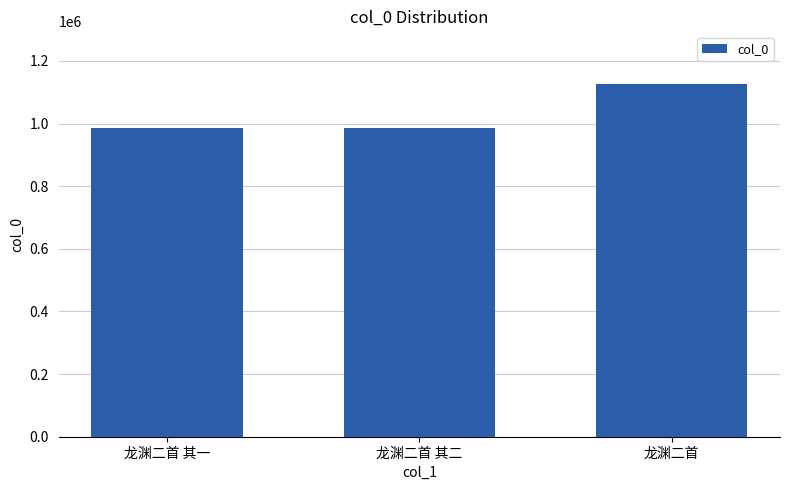

What is the change in value from 龙渊二首 其一 to 龙渊二首 其二?

-1